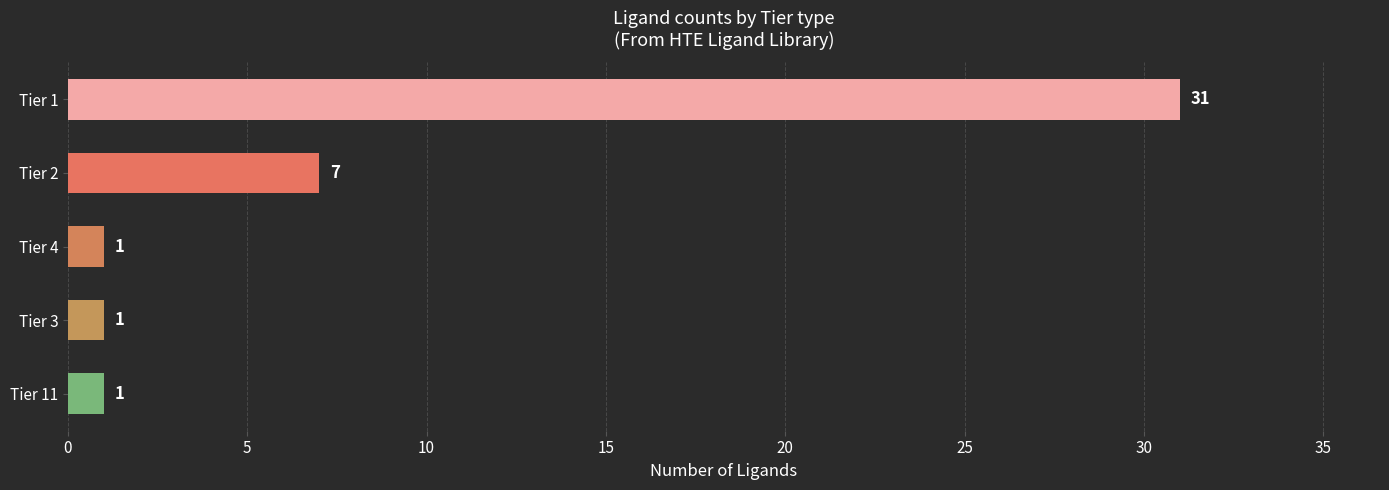

What is the smallest value displayed?

1